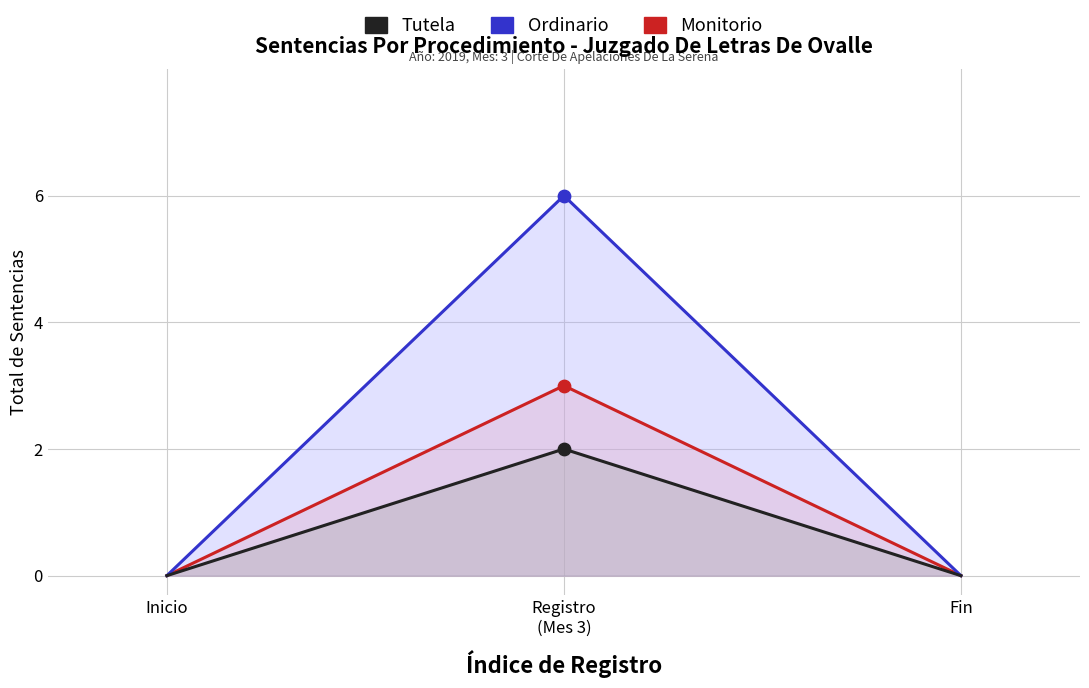

Which series has the largest total across all categories?

Ordinario